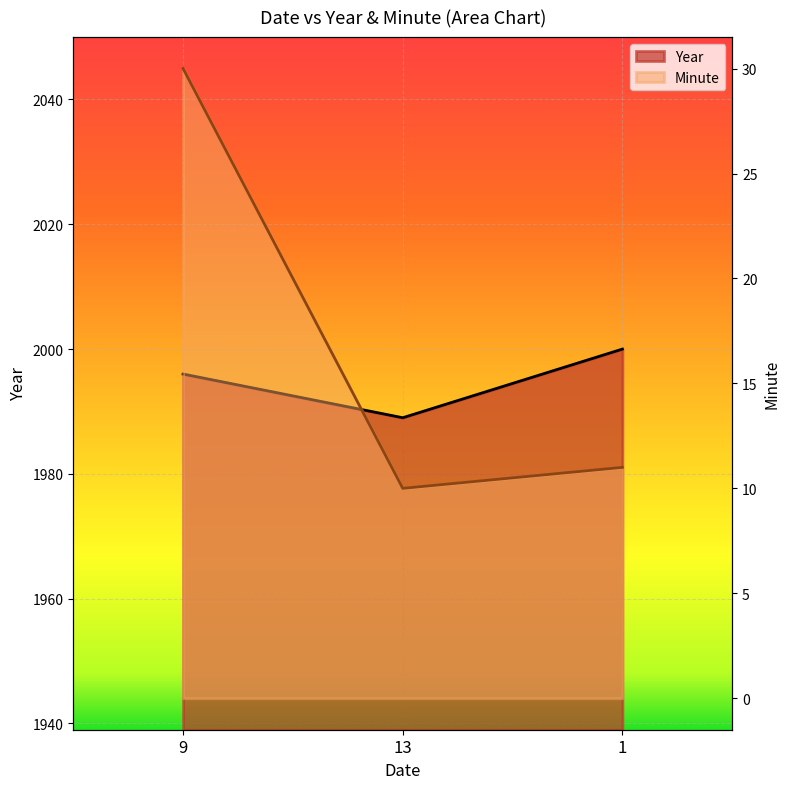

Which series changed the most between 9 and 13?

Minute